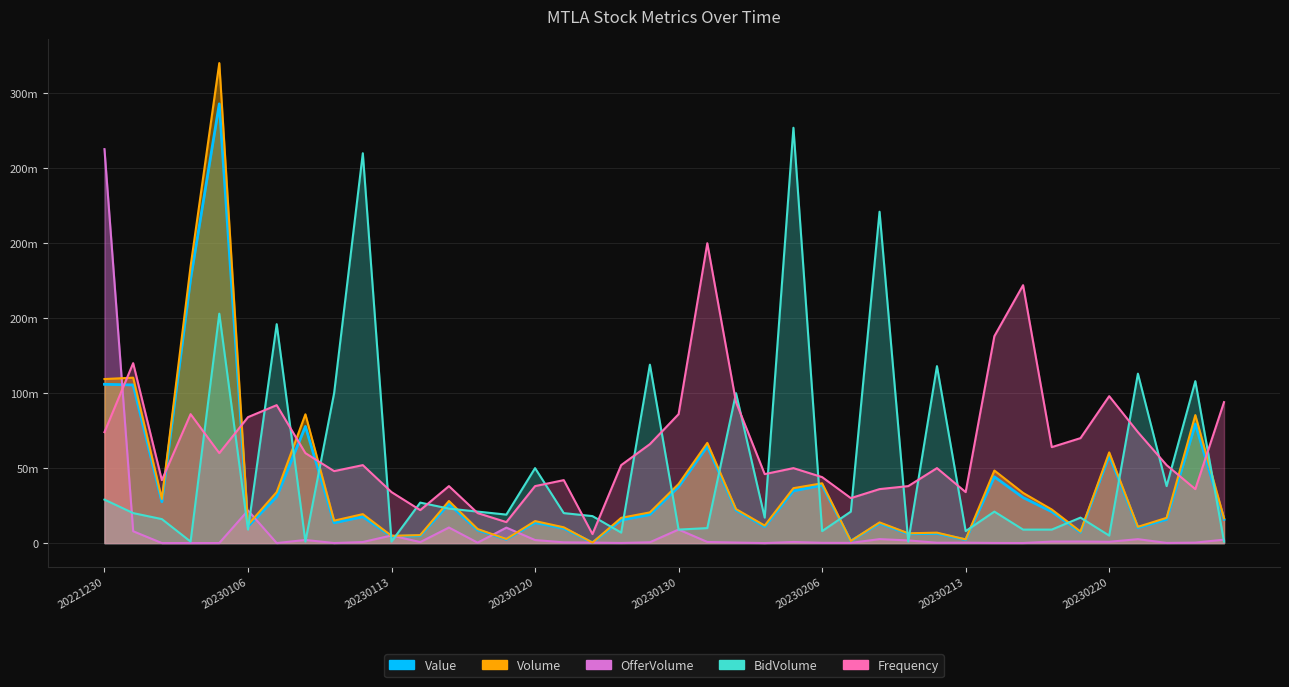

Between which two adjacent categories do Volume and BidVolume first intersect?

20230106 and 20230109